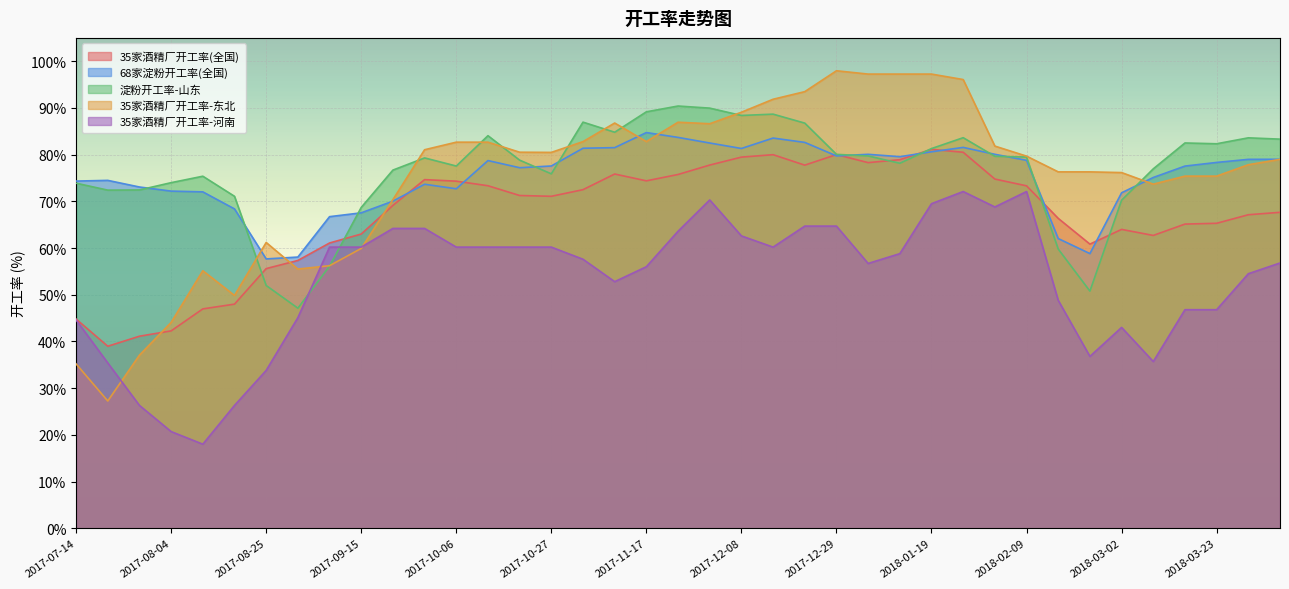

Which series has the widest spread of values?

35家酒精厂开工率-东北